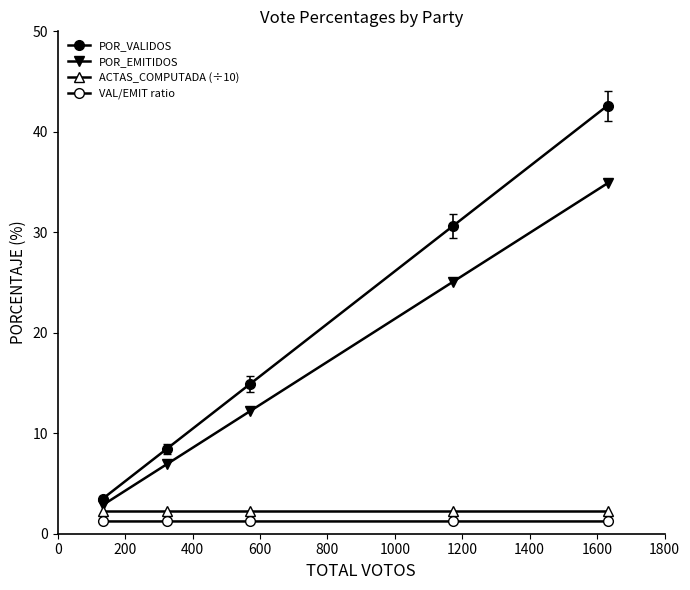

How many data points in POR_VALIDOS are less than 14?

2